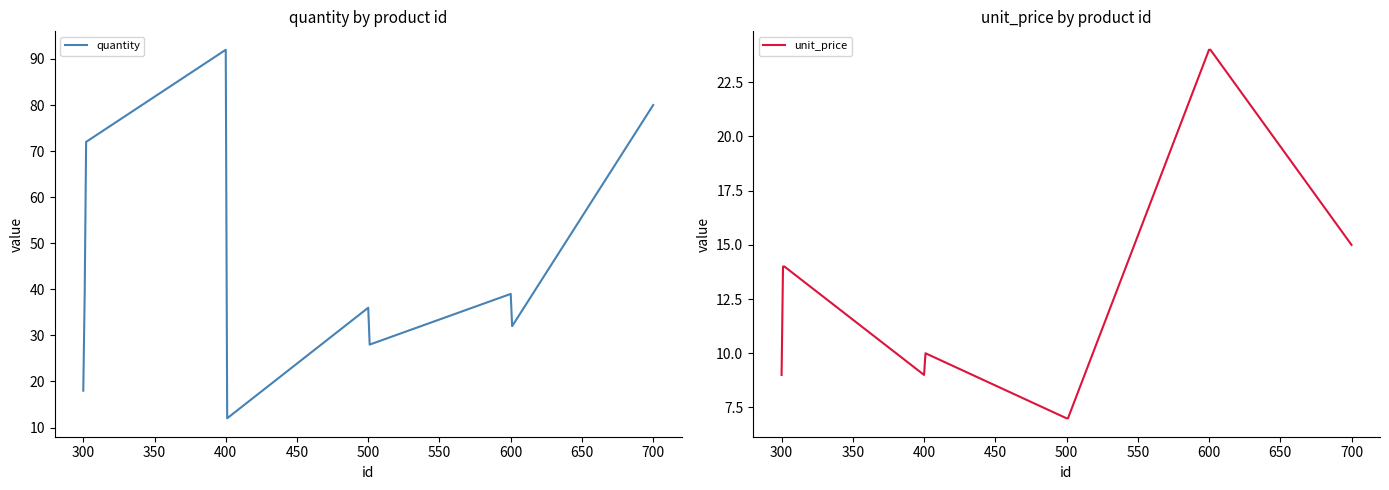

Reading right to left, what are all the values shown in this chart?

quantity: 80	32	39	28	36	12	92	72	39	18
unit_price: 15	24	24	7	7	10	9	14	14	9